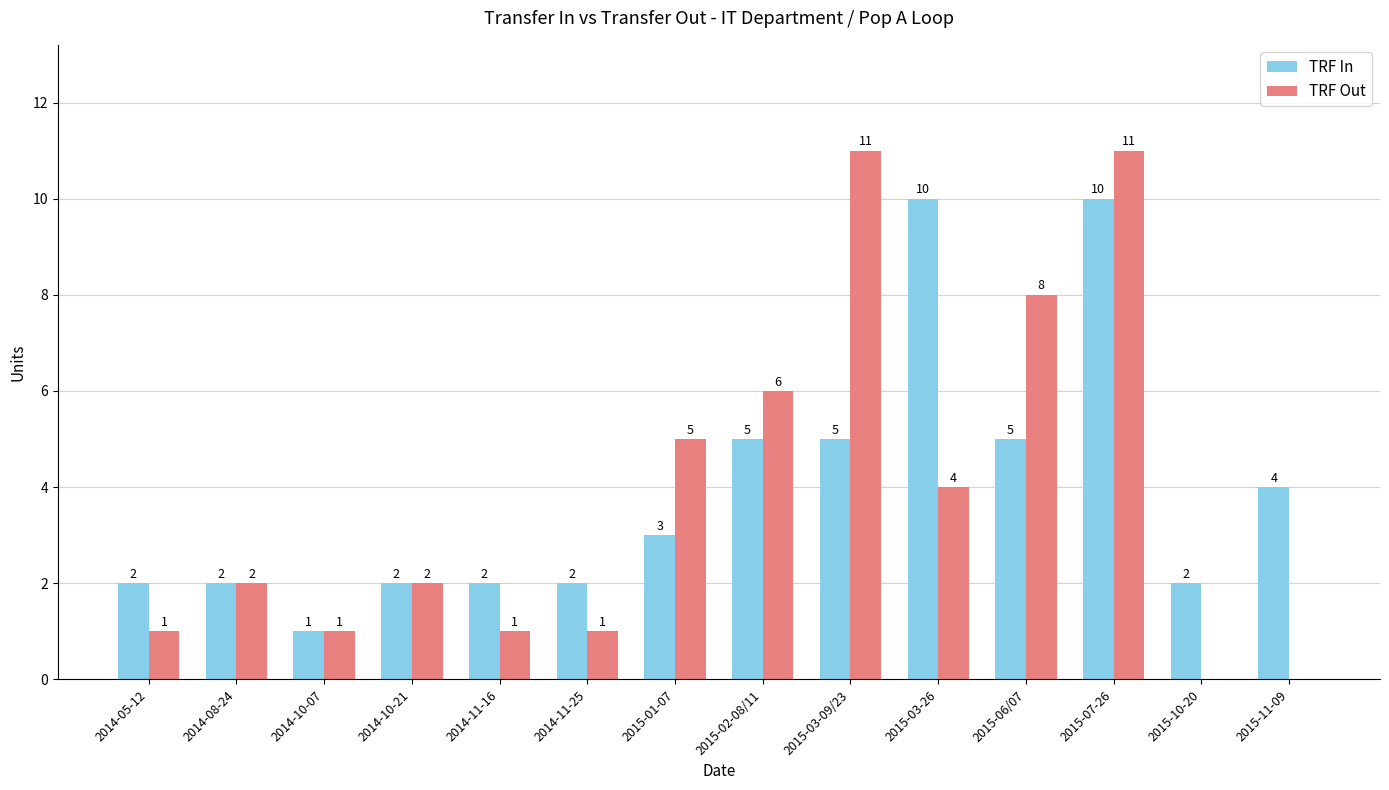

The value of TRF In at 2015-02-08/11 is 5. True or false?

True